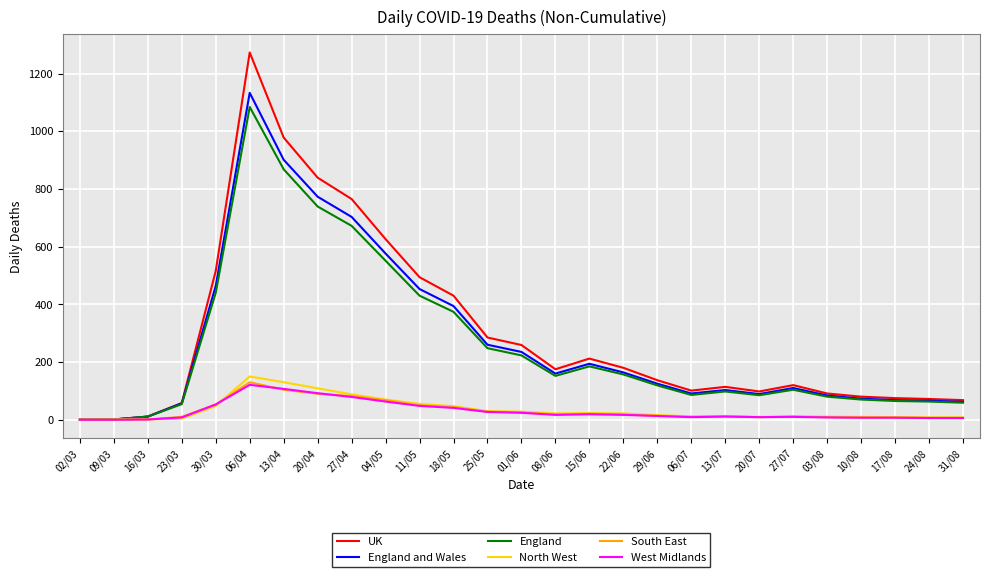

How many series are shown in this chart?

6